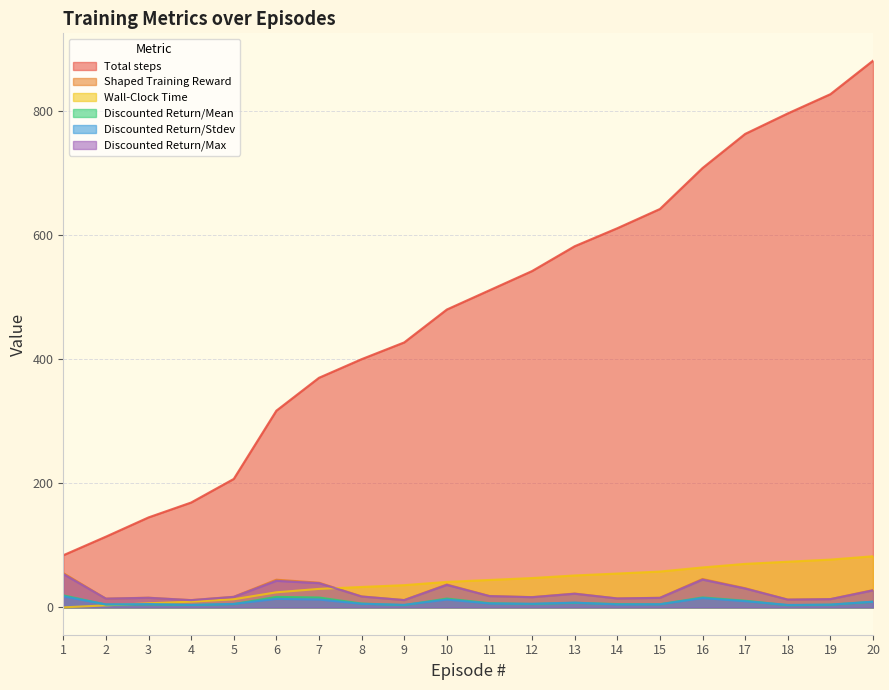

Is the value of Discounted Return/Stdev at 19 greater than the value of Discounted Return/Max at 6?

No